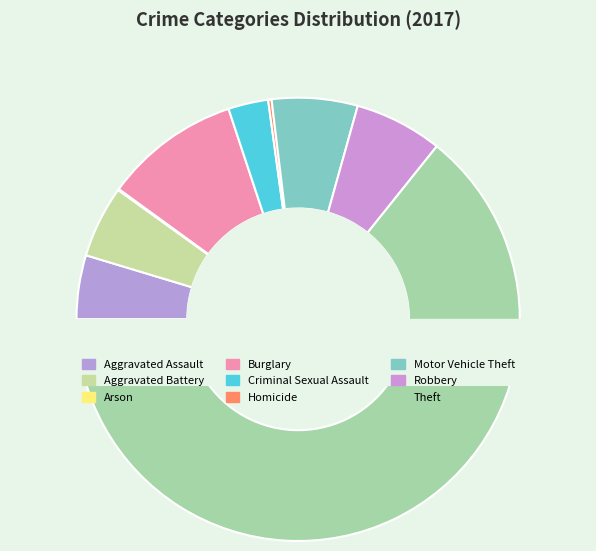

To the nearest percent, what percentage of the pie is Theft?

64%